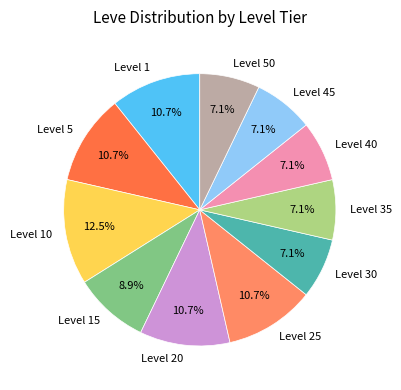

What percentage is the Level 35 slice, to the nearest percent?

7%